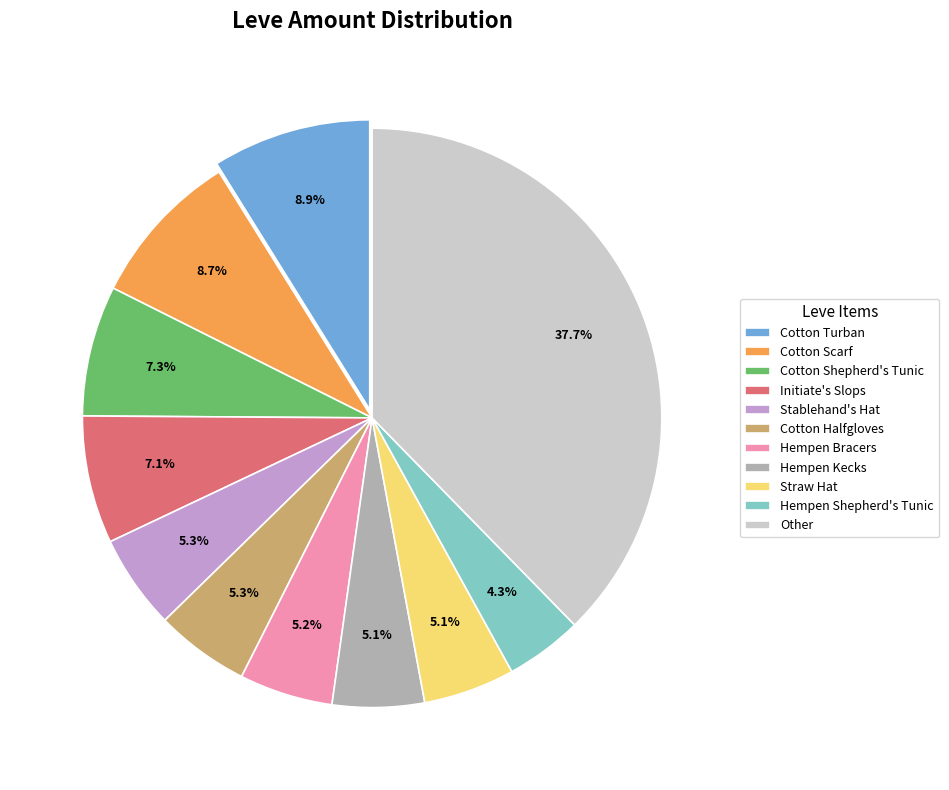

What is the smallest slice in the pie chart?

Hempen Shepherd's Tunic